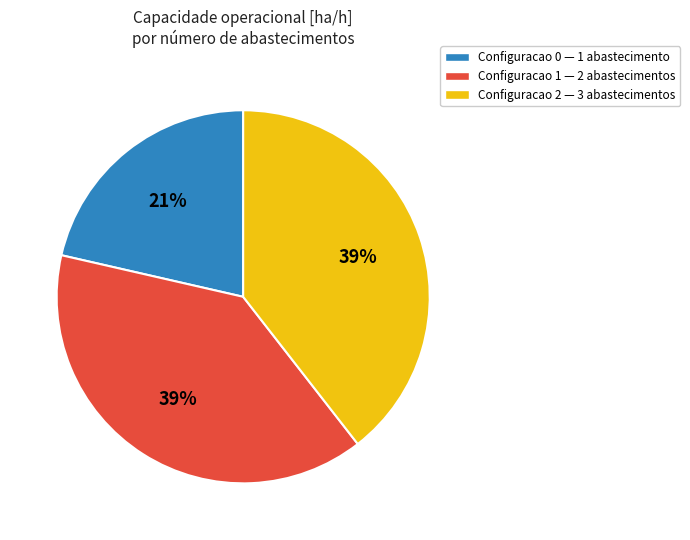

To the nearest percent, what is the difference between the largest and smallest slice percentages?

18%